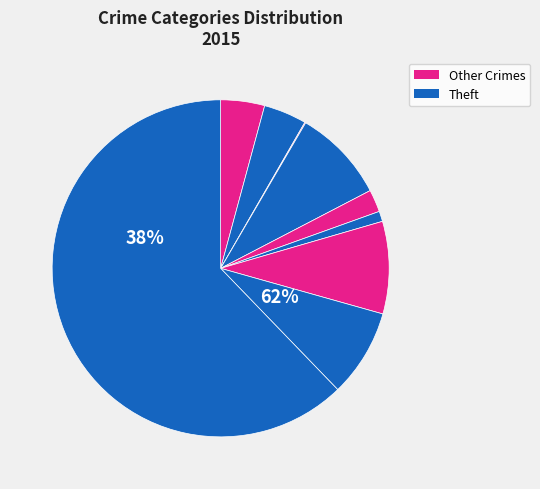

To the nearest percent, what is the difference between the Criminal Sexual Assault and Robbery slice percentages?

6%